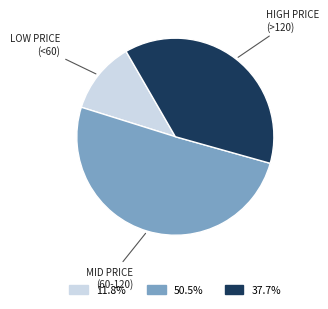

Does any single category account for the majority?

Yes